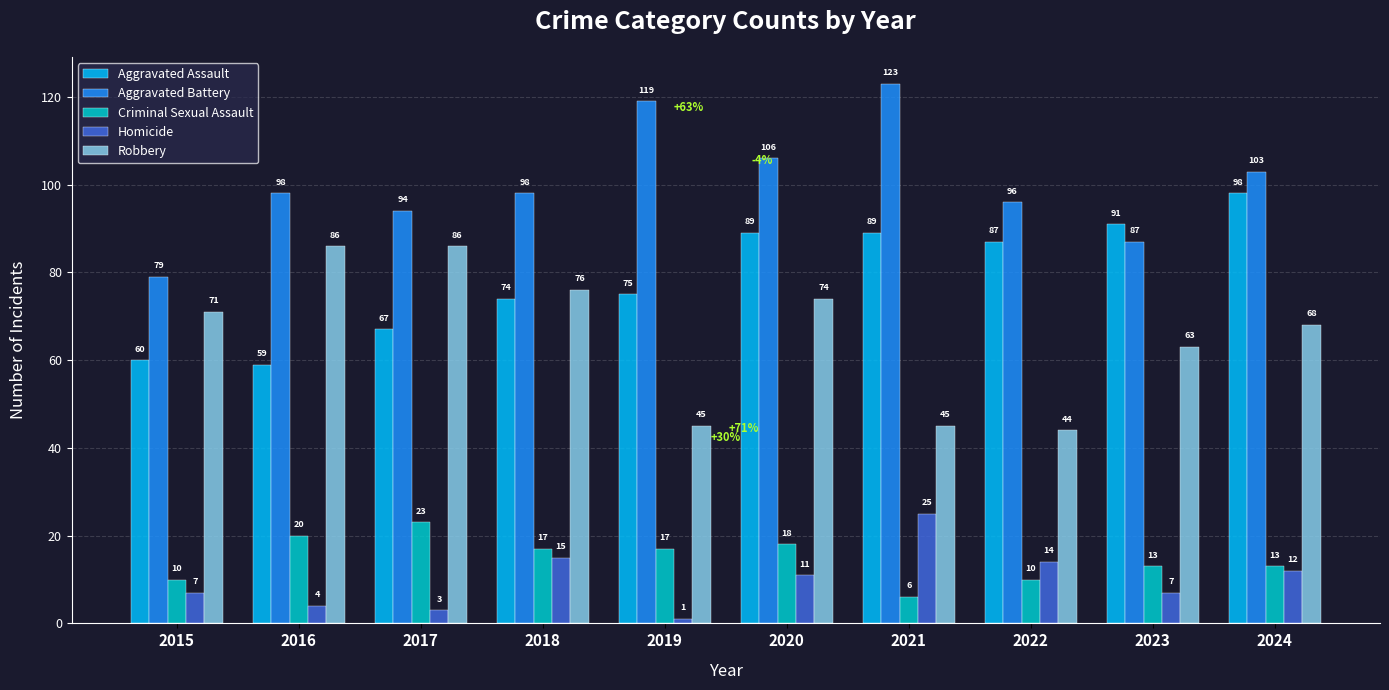

Which series has the largest range (max minus min)?

Aggravated Battery